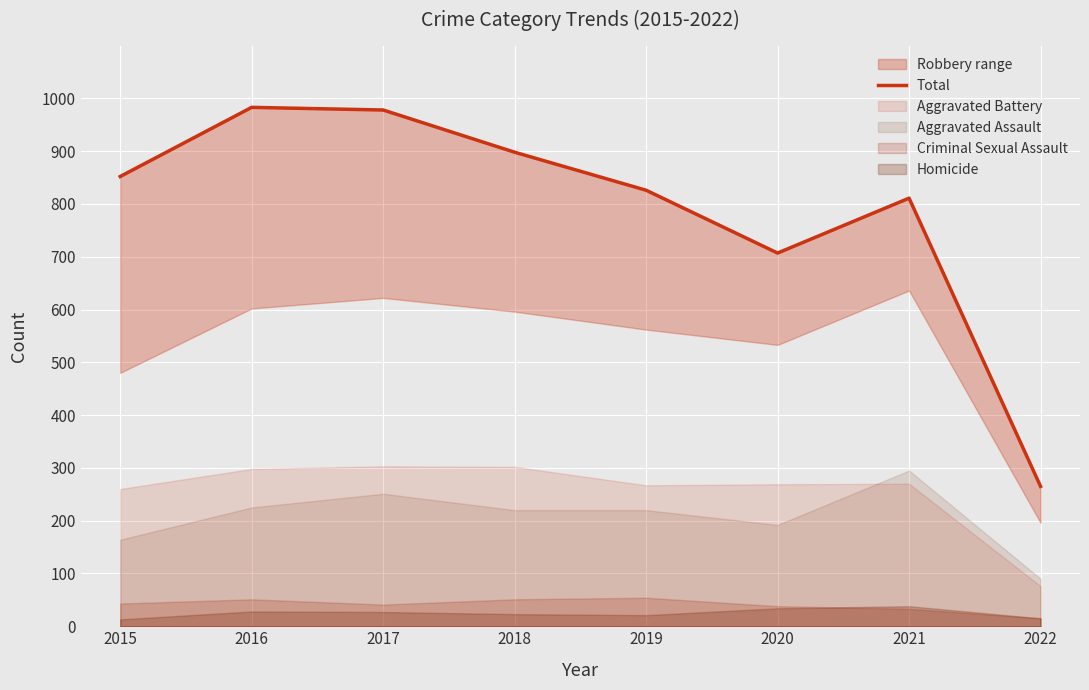

What is the average value?

790